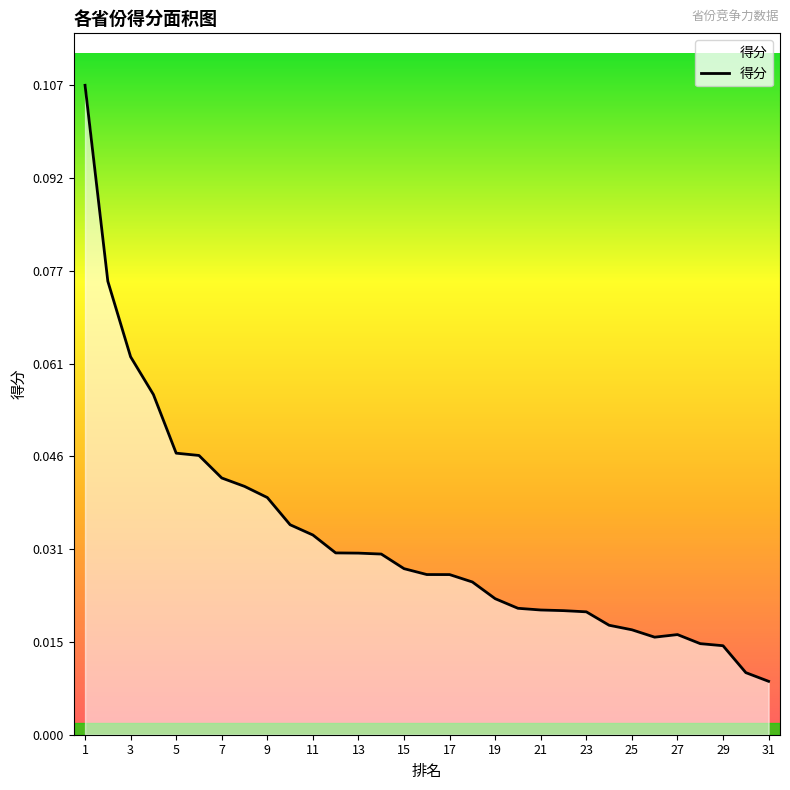

True or false: the data shows 0.1 at 11.

False